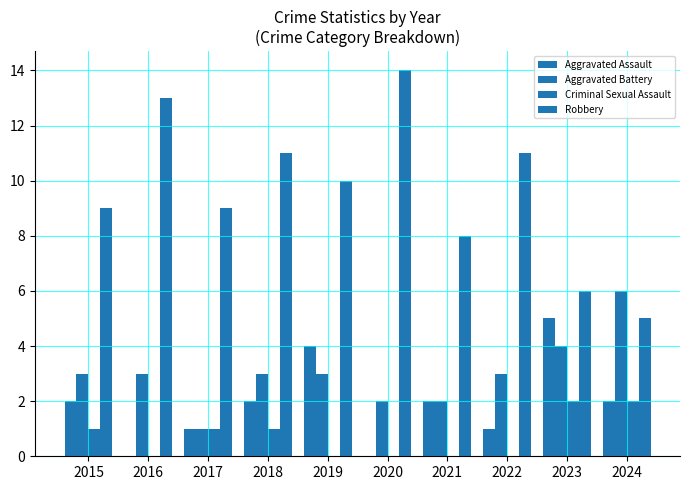

Reading right to left, what are all the values shown in this chart?

Aggravated Assault: 2024=2	2023=5	2022=1	2021=2	2020=0	2019=4	2018=2	2017=1	2016=0	2015=2
Aggravated Battery: 2024=6	2023=4	2022=3	2021=2	2020=2	2019=3	2018=3	2017=1	2016=3	2015=3
Criminal Sexual Assault: 2024=2	2023=2	2022=0	2021=0	2020=0	2019=0	2018=1	2017=1	2016=0	2015=1
Robbery: 2024=5	2023=6	2022=11	2021=8	2020=14	2019=10	2018=11	2017=9	2016=13	2015=9